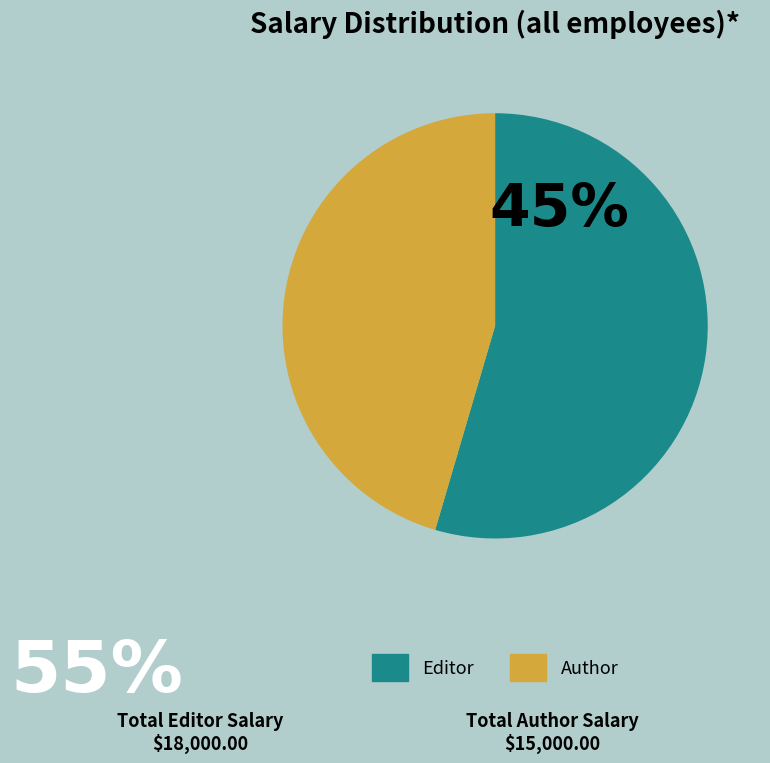

Is it true that Author is 57% of the pie?

False